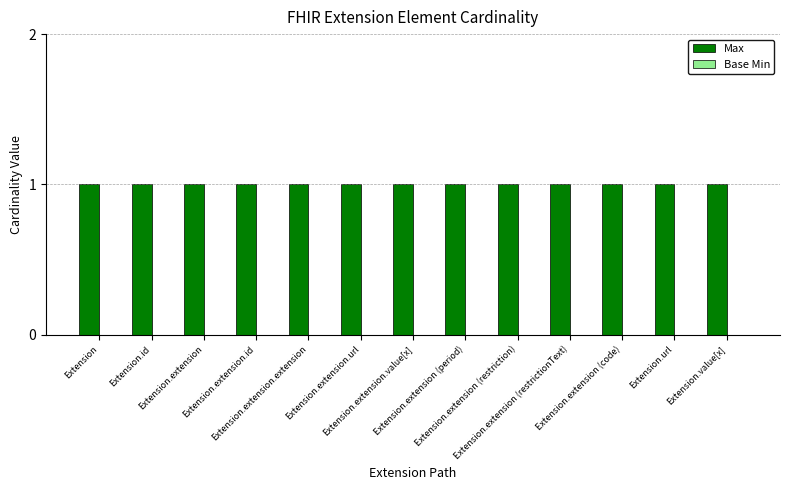

What is the sum of the Max values at Extension.url and Extension.extension.id?

2